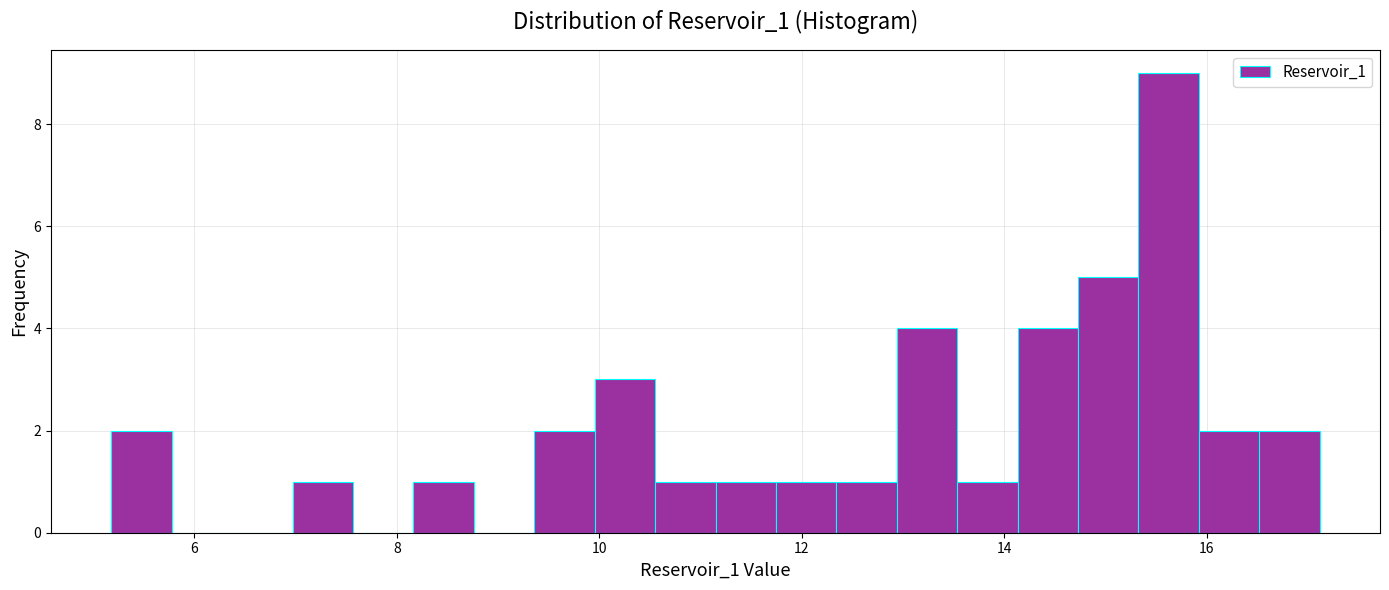

Read against the x-axis, roughly where is the centre of the tallest bar?

15.6